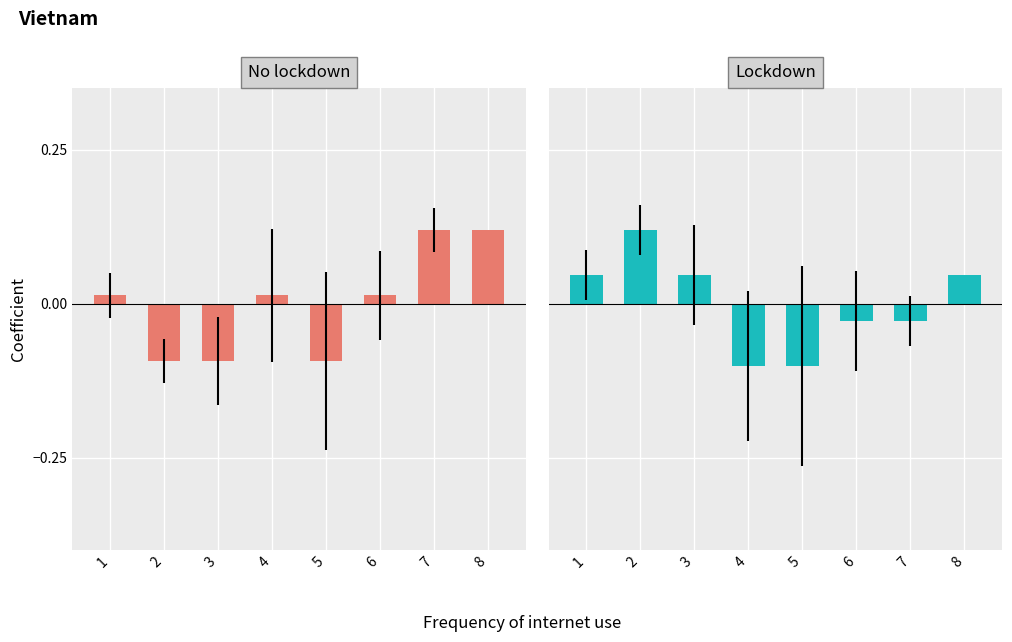

List the labels in order of low|低 value, largest first.

7, 8, 1, 4, 6, 2, 3, 5